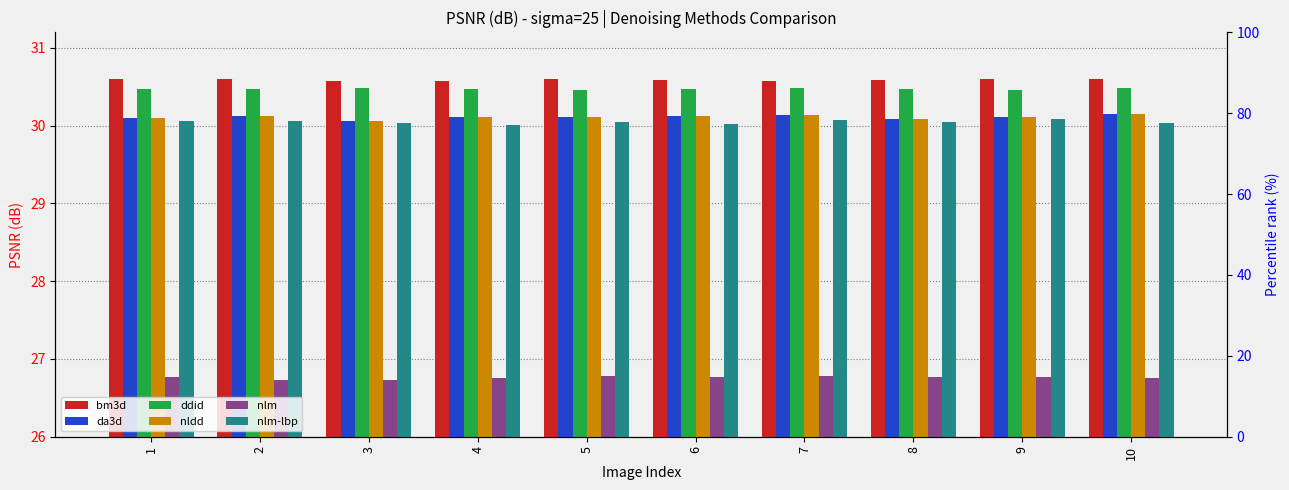

Where is ddid nearest to the value 30?

5